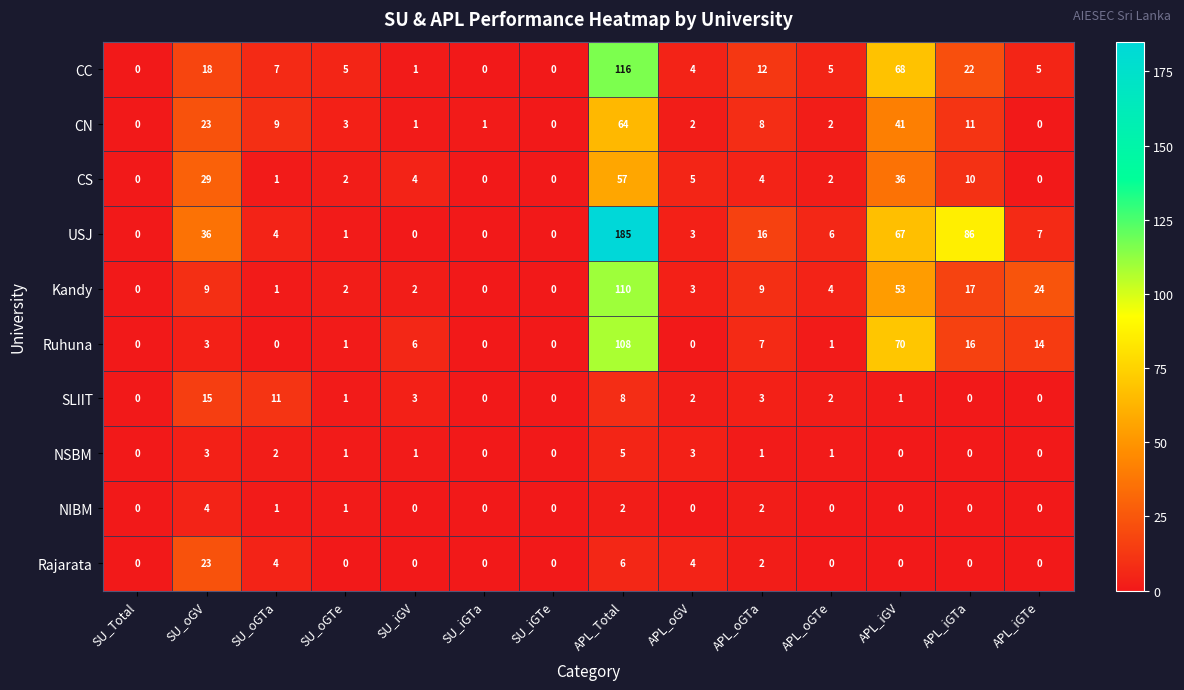

Rank the series by their maximum value, from lowest to highest.

NIBM, NSBM, SLIIT, Rajarata, CS, CN, Ruhuna, Kandy, CC, USJ